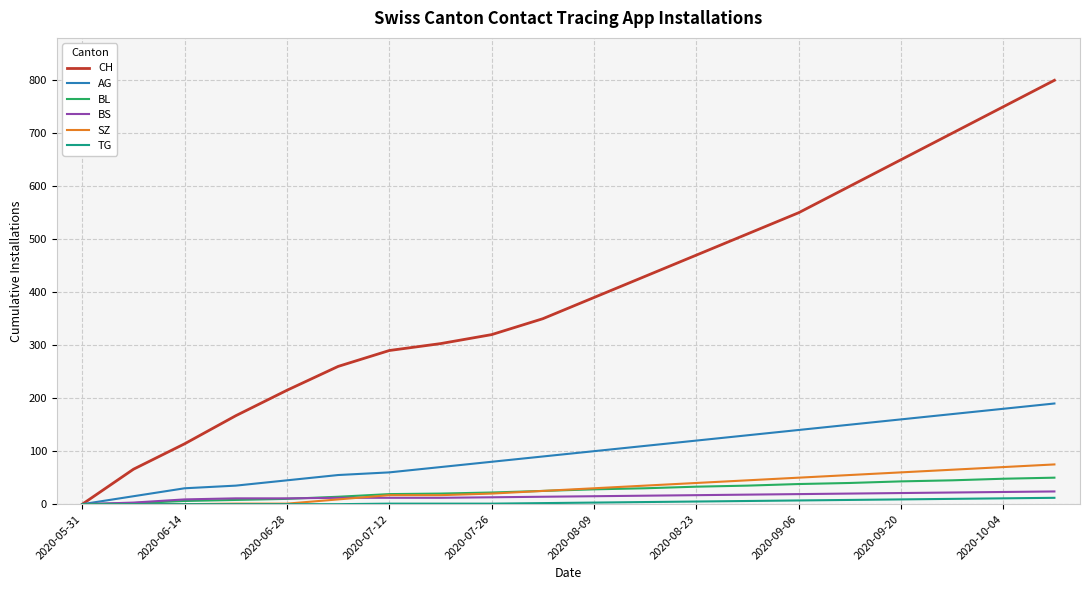

Which series has the widest spread of values?

CH